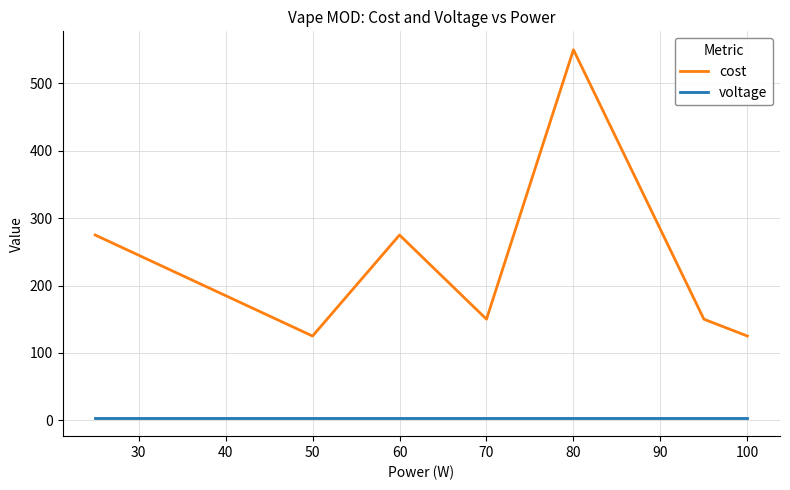

Reading left to right, what are all the values shown in this chart?

cost: 275.0	125.0	275.0	150.0	550.0	150.0	125.0
voltage: 3.7	3.7	3.7	3.7	3.7	3.7	3.7